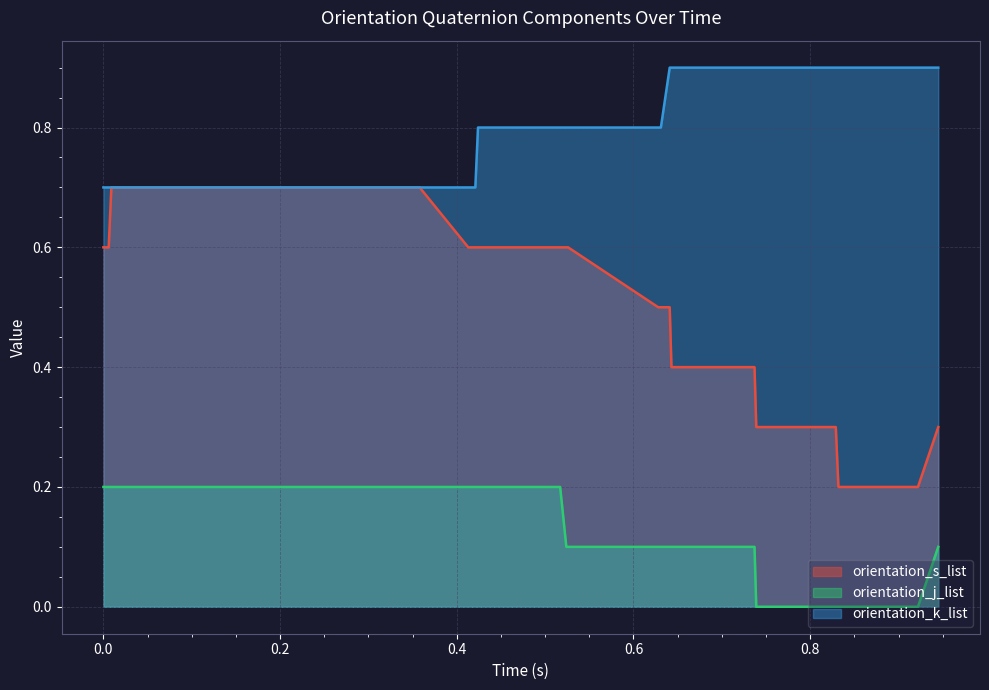

What is the difference between the maximum and minimum values in the orientation_s_list series?

0.5